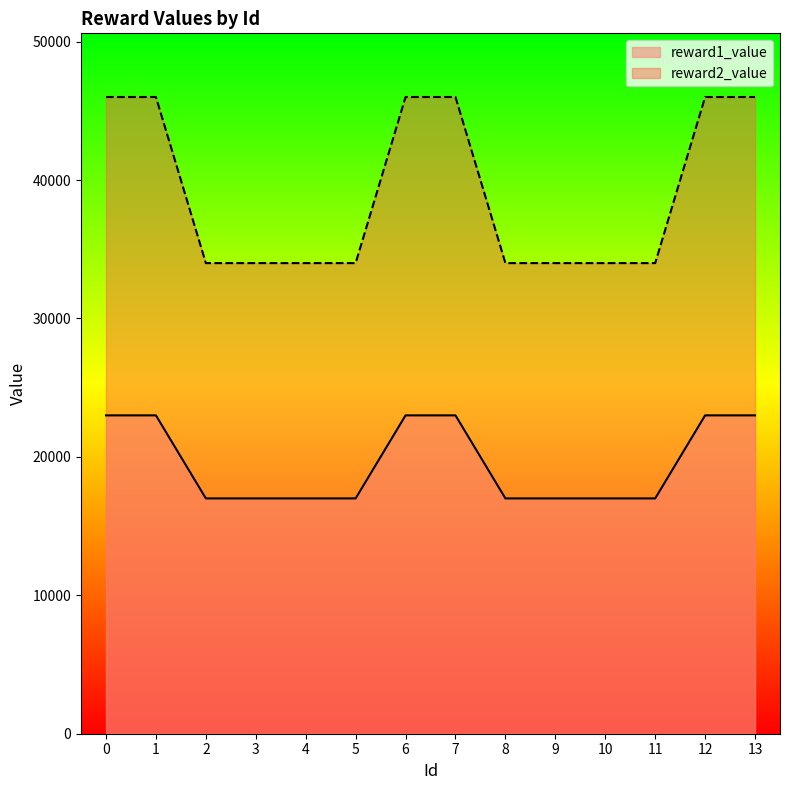

What is the sum of the reward2_value values at 12 and 9?

80000